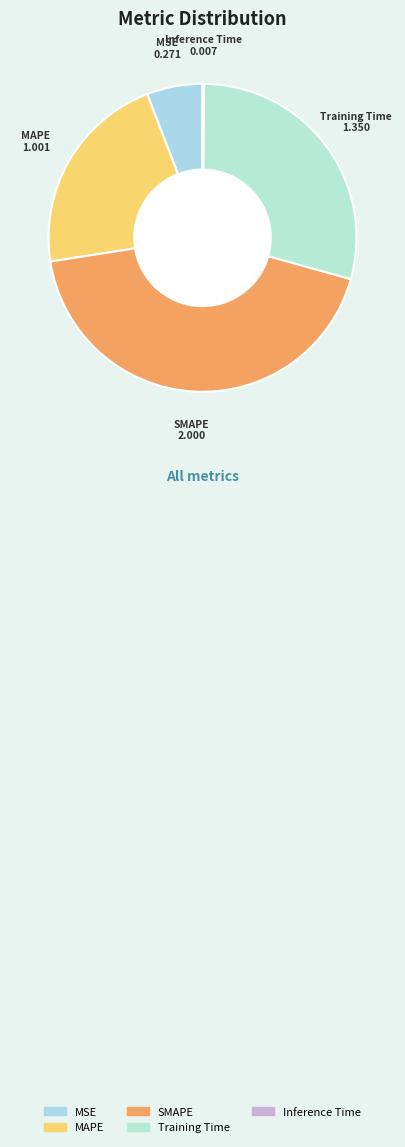

Is there a majority slice in this chart?

No